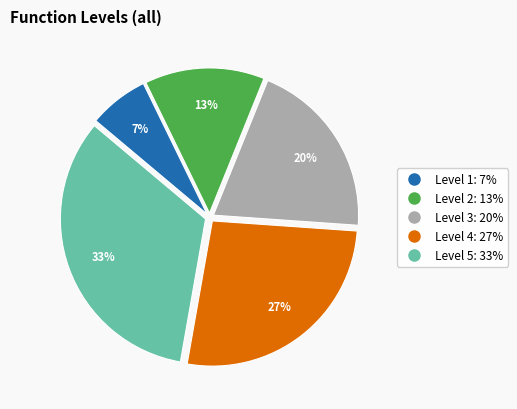

The Level 2 slice represents 3% of the pie. True or false?

False